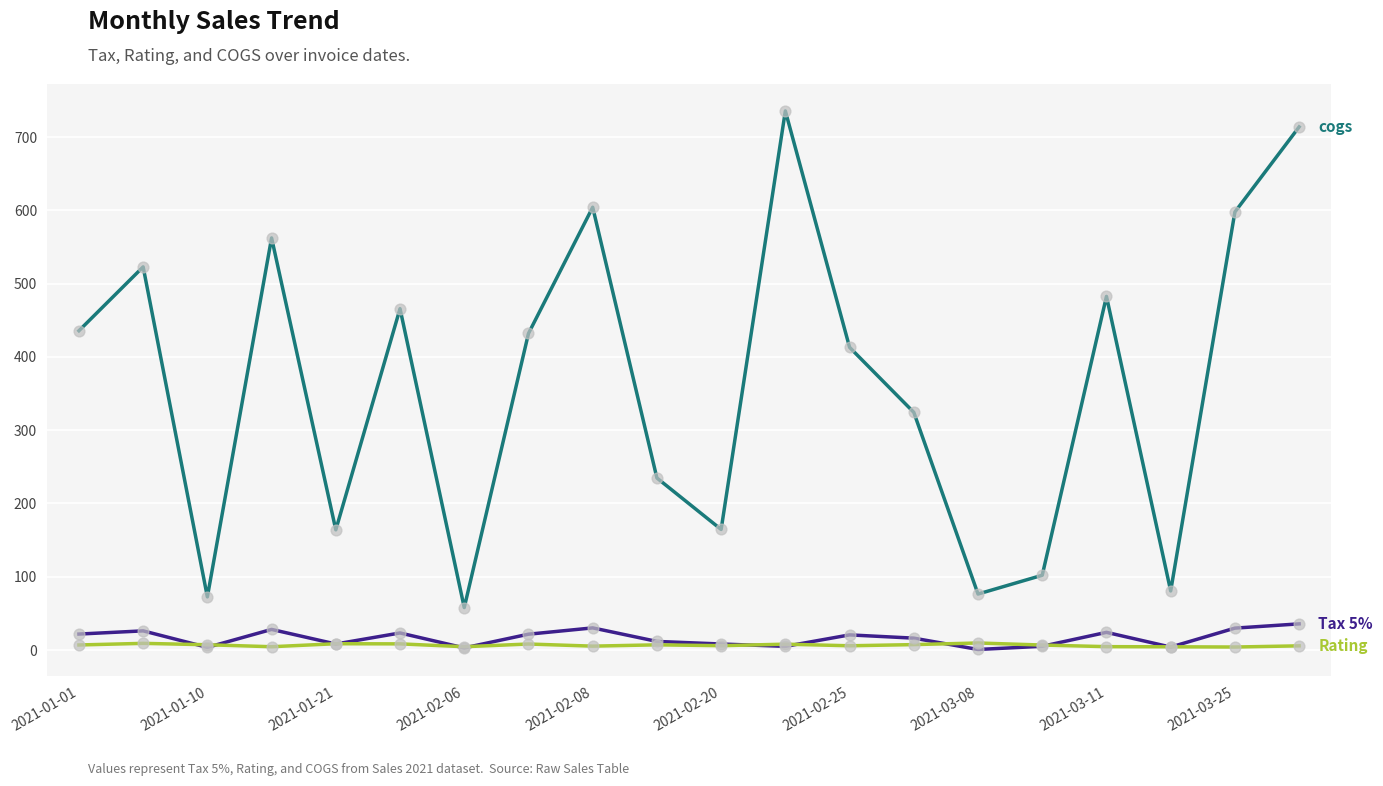

What is the greatest value displayed?

735.6